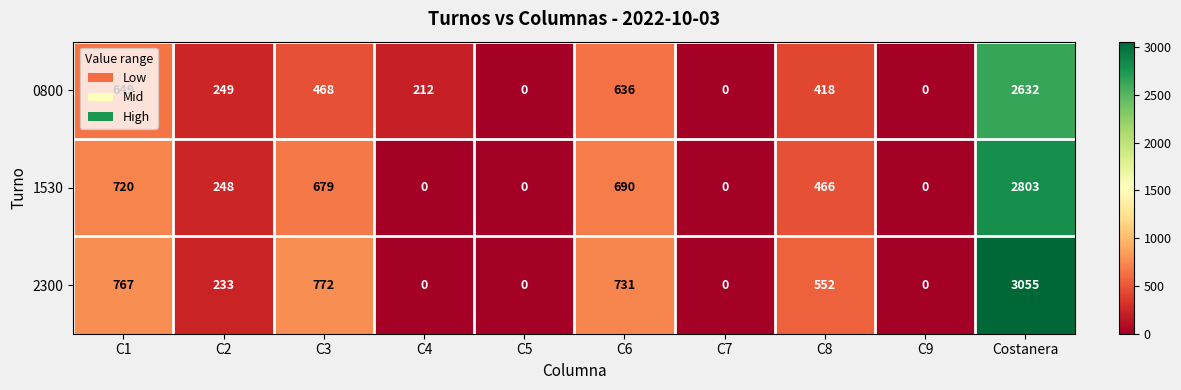

The value of 2300 at C6 is 1048. True or false?

False